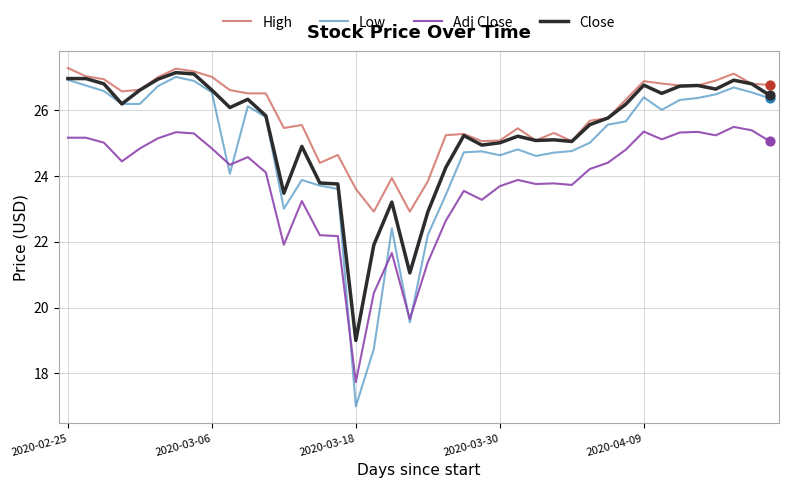

Which series has the largest range (max minus min)?

Low